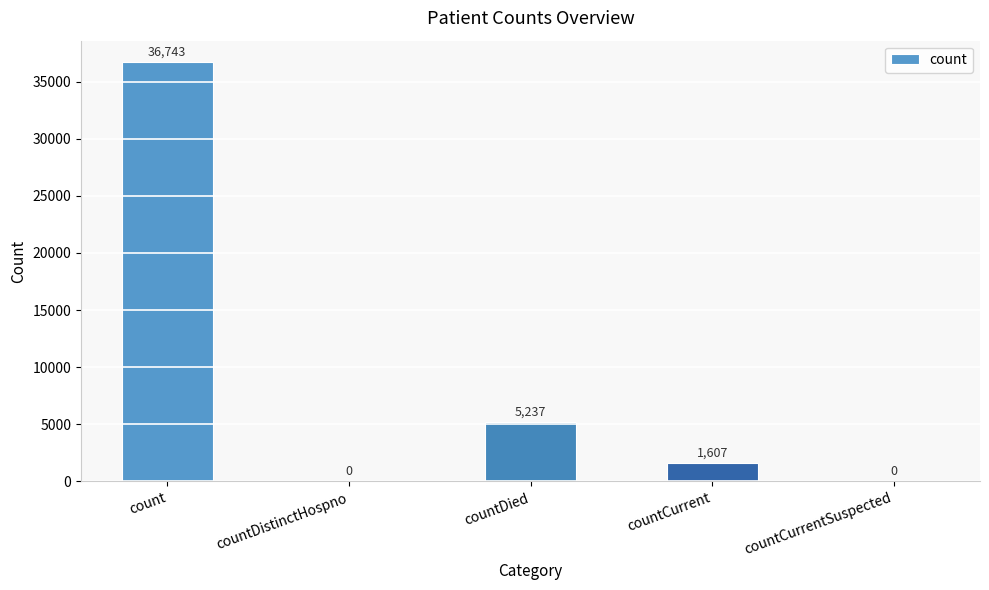

What is the sum of the values at countCurrentSuspected and count?

36743